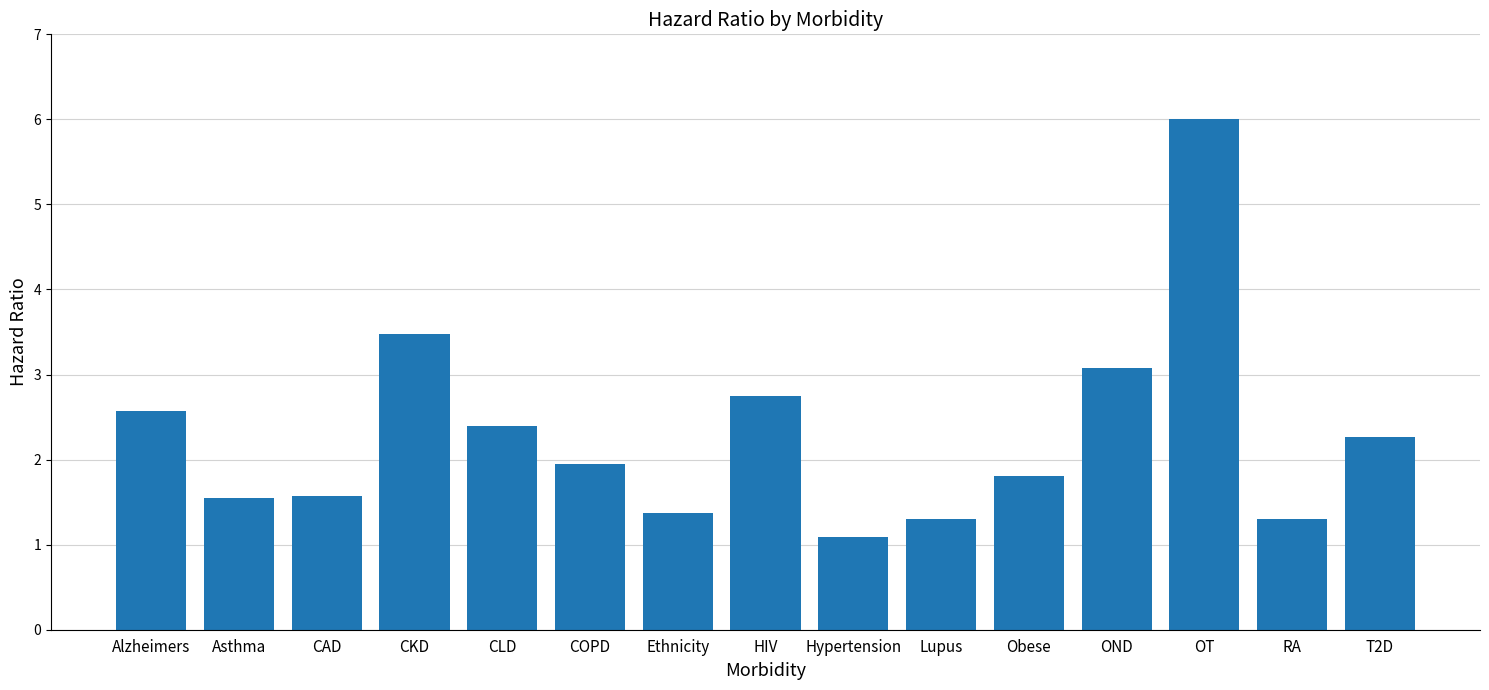

At which label is the value closest to 3?

OND